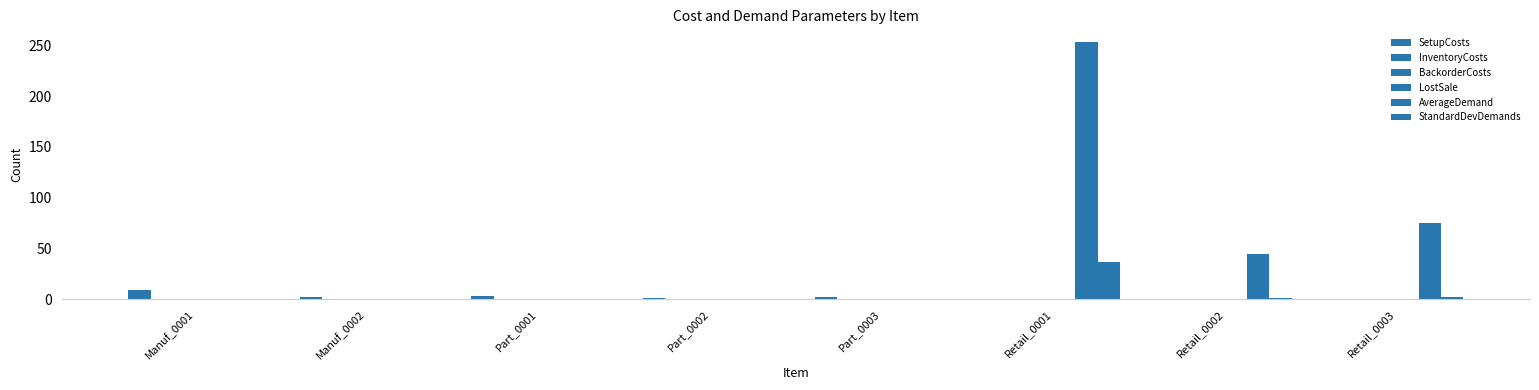

What position from the left is Part_0001?

3